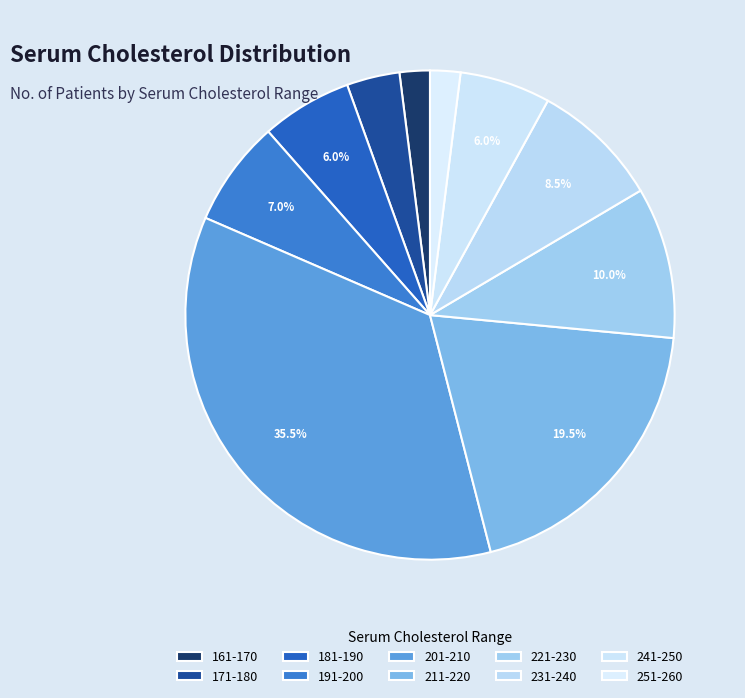

Count the number of slices in the pie.

10